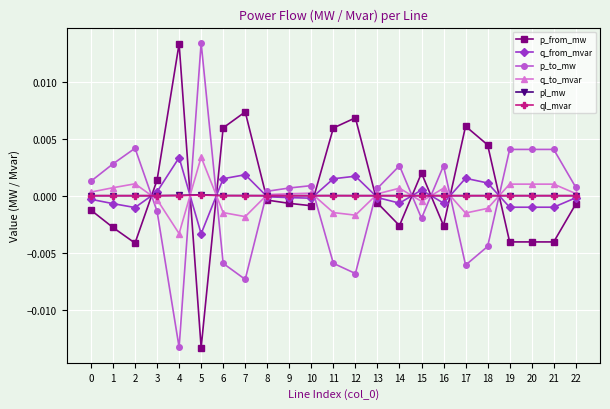

True or false: p_to_mw has more than 2 points higher than both neighbors.

True